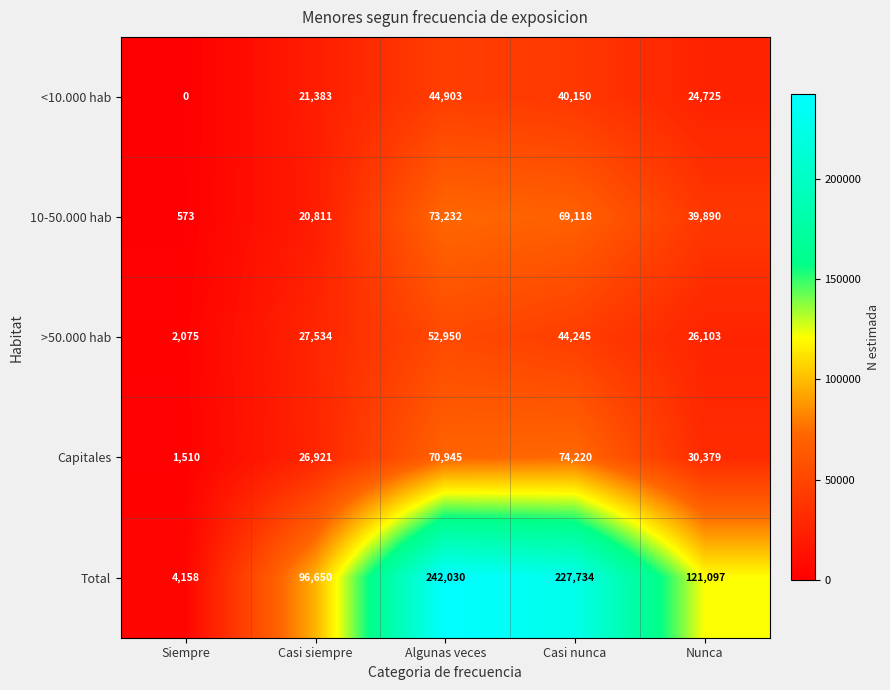

What is the difference between the maximum and second lowest values in the Total series?

145380